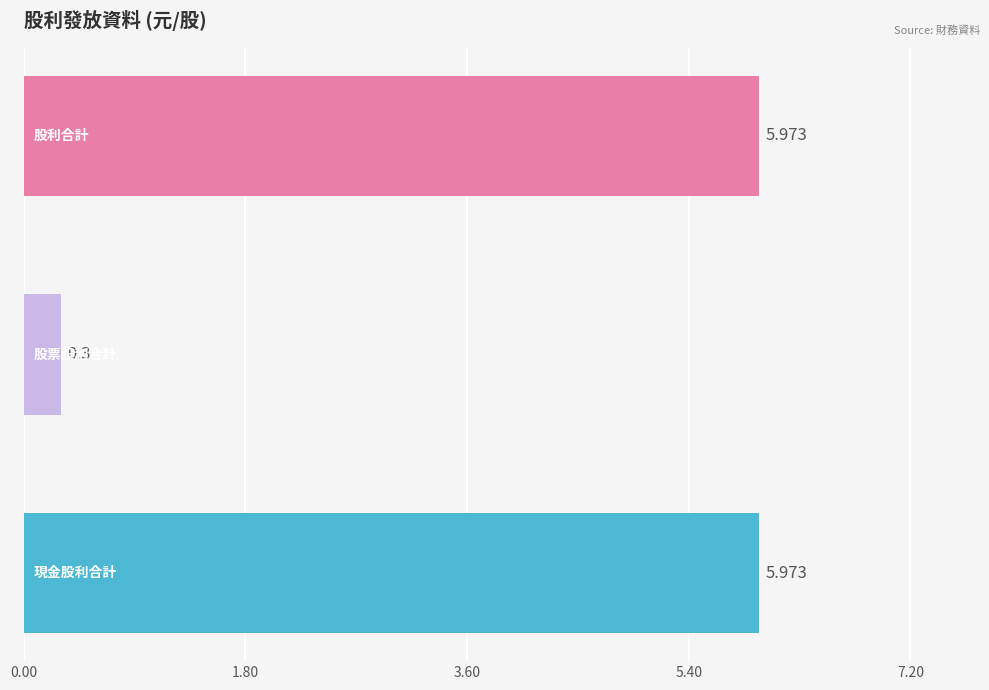

How many bars are there in total?

3